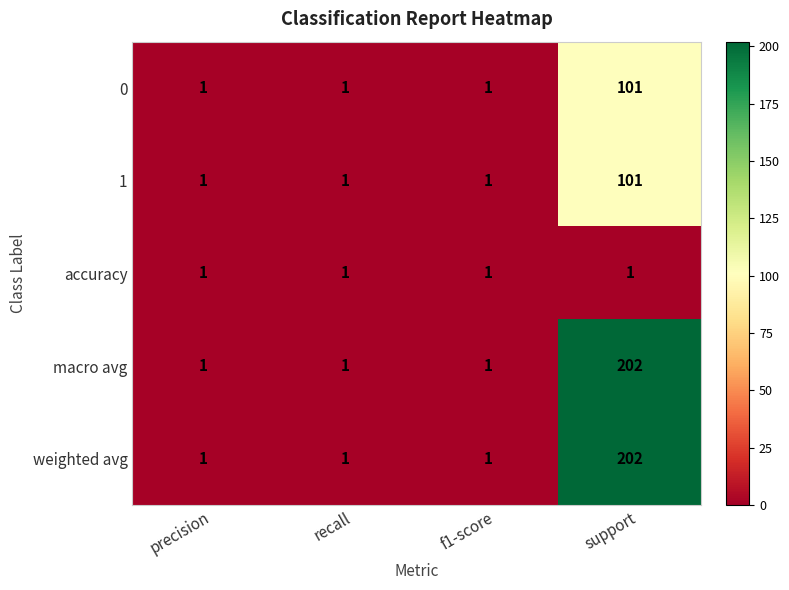

What is the greatest value displayed?

202